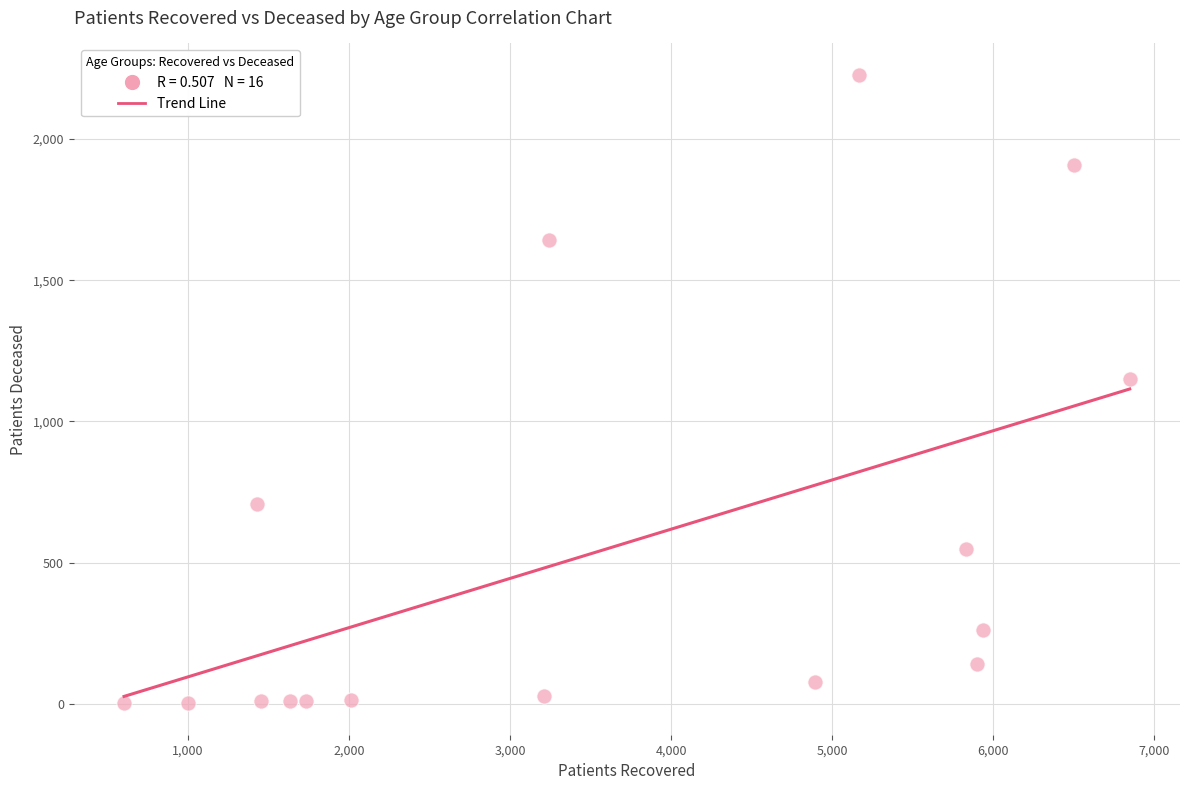

What is the range of X values (max minus min)?

6244